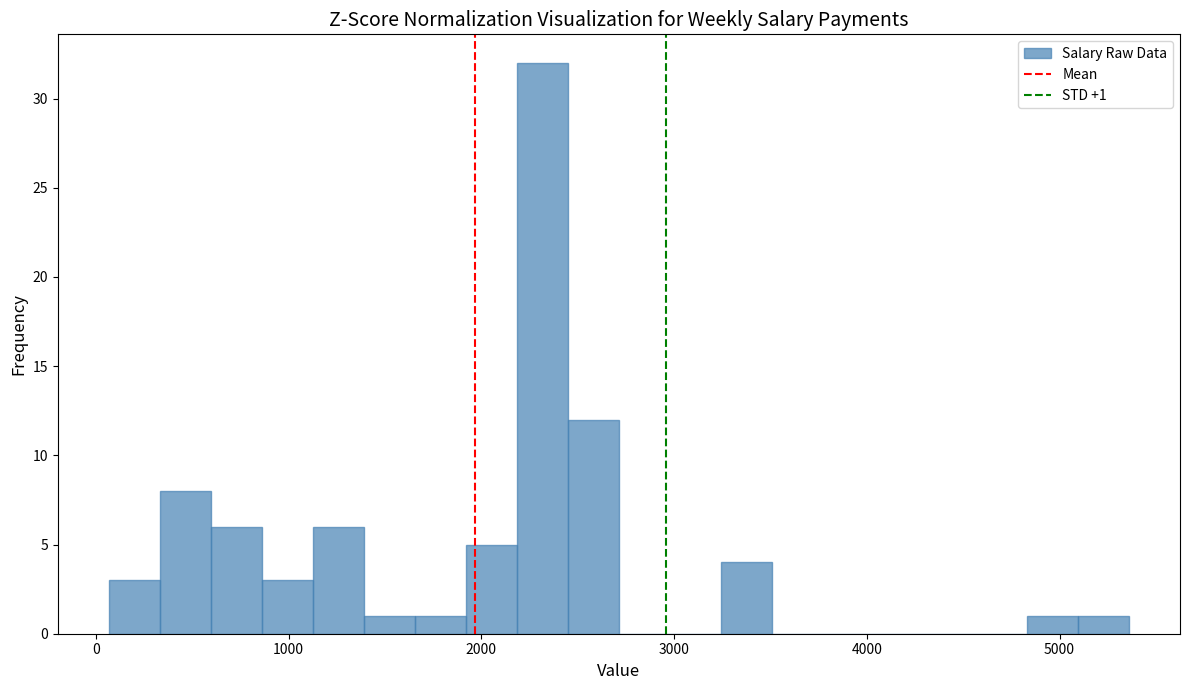

Read against the x-axis, roughly where is the centre of the tallest bar?

2300